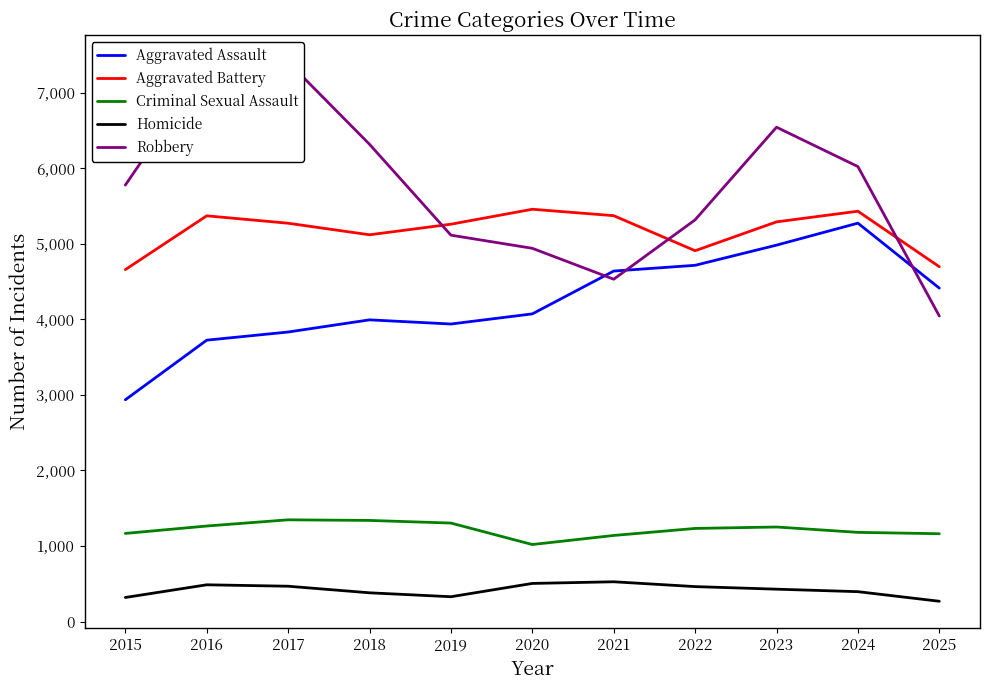

What is the value of the Robbery point at the 1st from the left?

5778